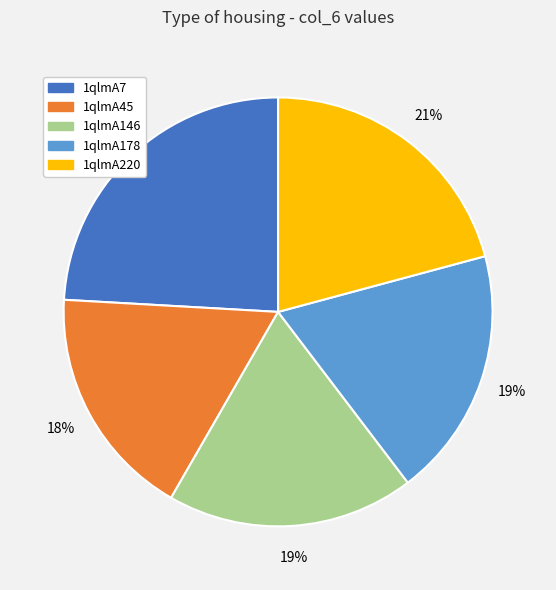

Does 1qlmA178 account for over 50% of the chart?

No